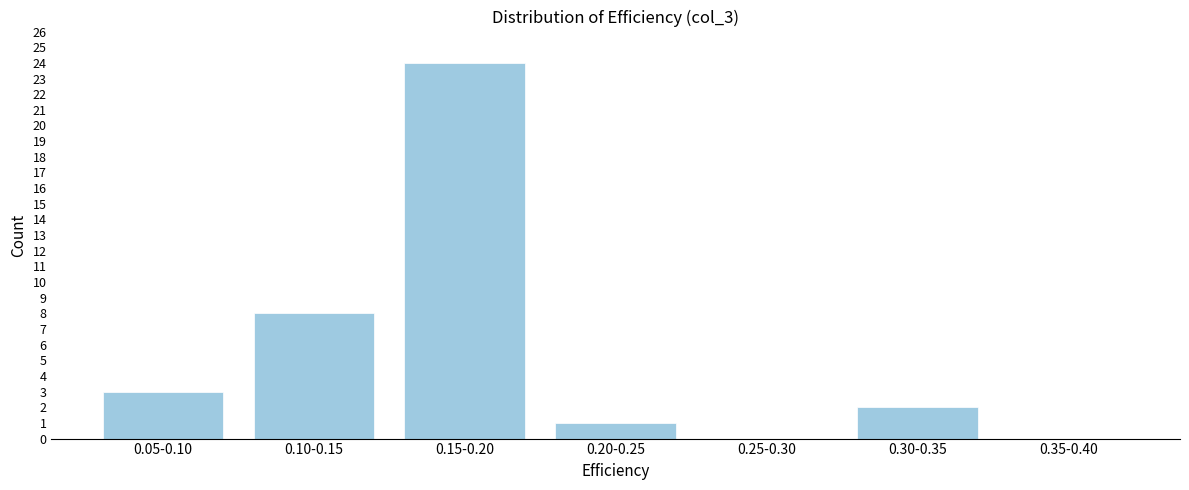

Reading left to right, what are all the values shown in this chart?

0.05-0.10=3	0.10-0.15=8	0.15-0.20=24	0.20-0.25=1	0.25-0.30=0	0.30-0.35=2	0.35-0.40=0